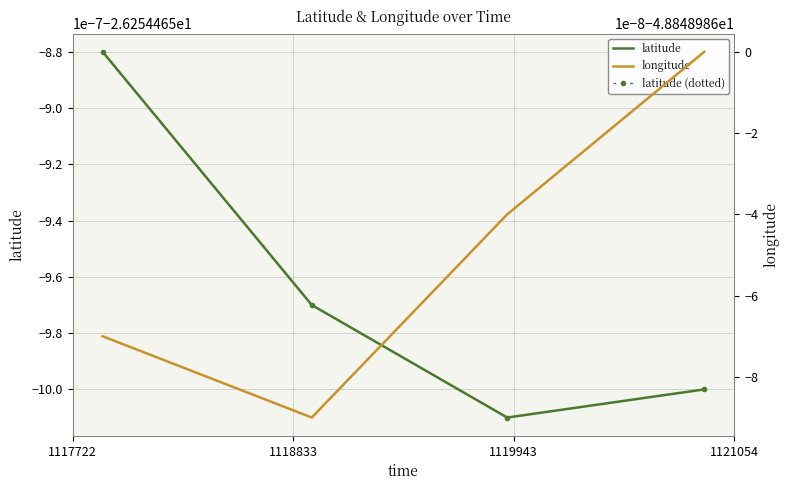

True or false: longitude and latitude cross at least once.

False